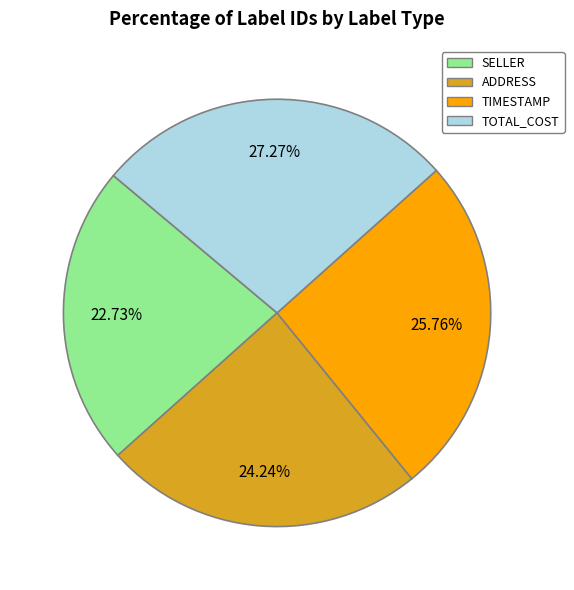

To the nearest percent, what percentage of the pie is TIMESTAMP?

26%